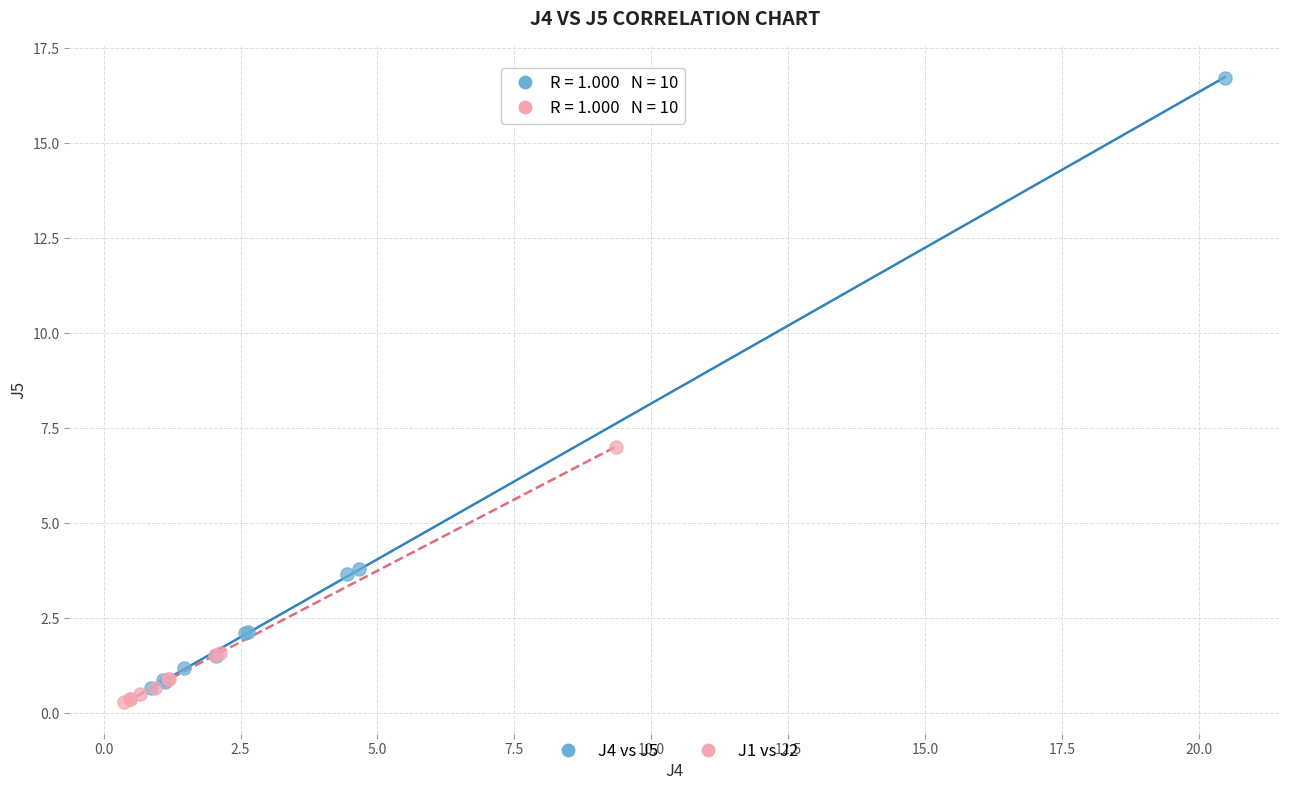

What are all the series names shown in the legend?

J4 vs J5, J1 vs J2